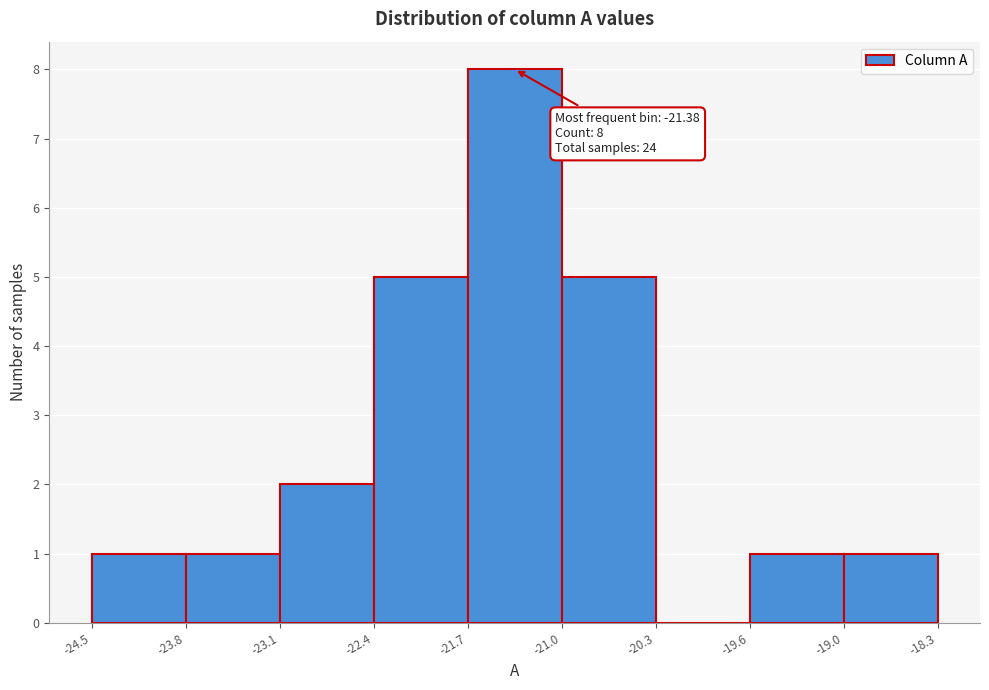

Which range on the x-axis has the tallest bar?

-21.7 to -21.0